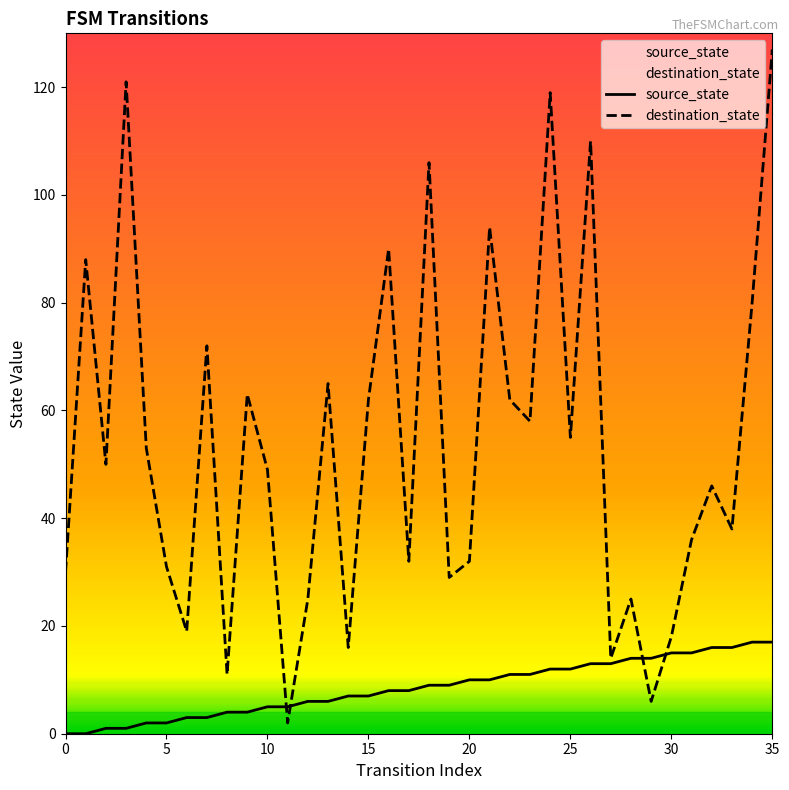

Is this an area chart (filled region under the line)?

No